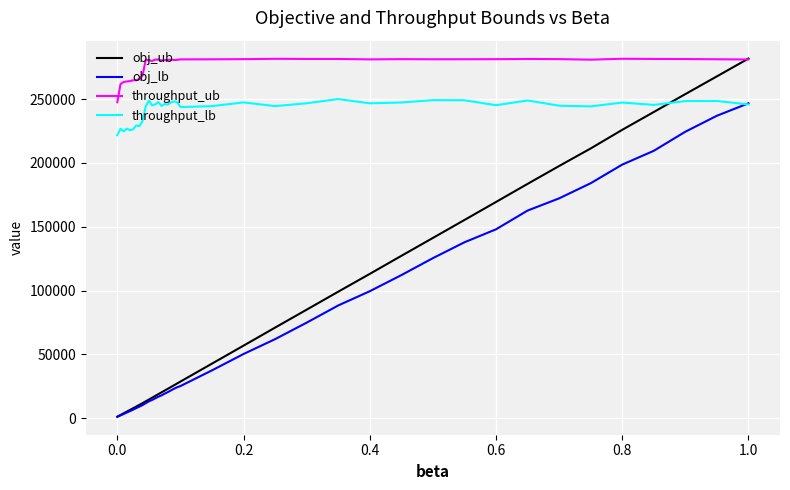

Which series has the largest total across all categories?

throughput_ub